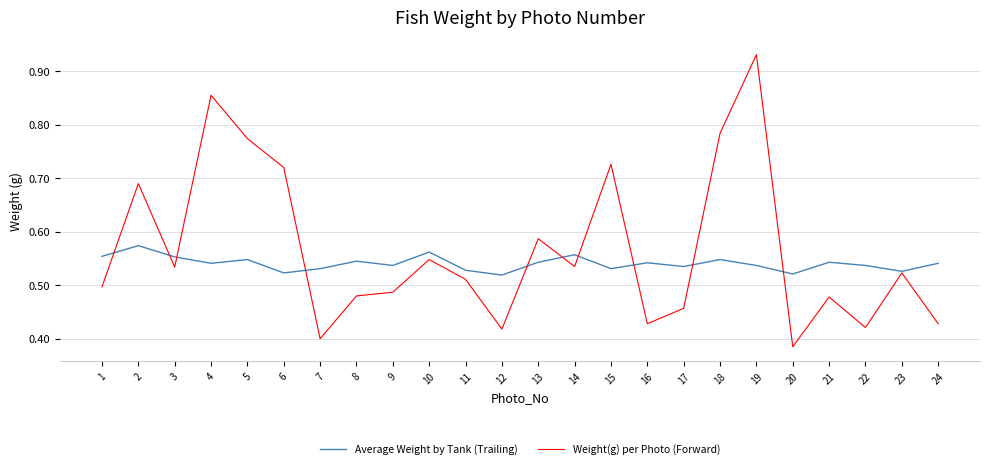

At how many categories does at least one series exceed 0?

24